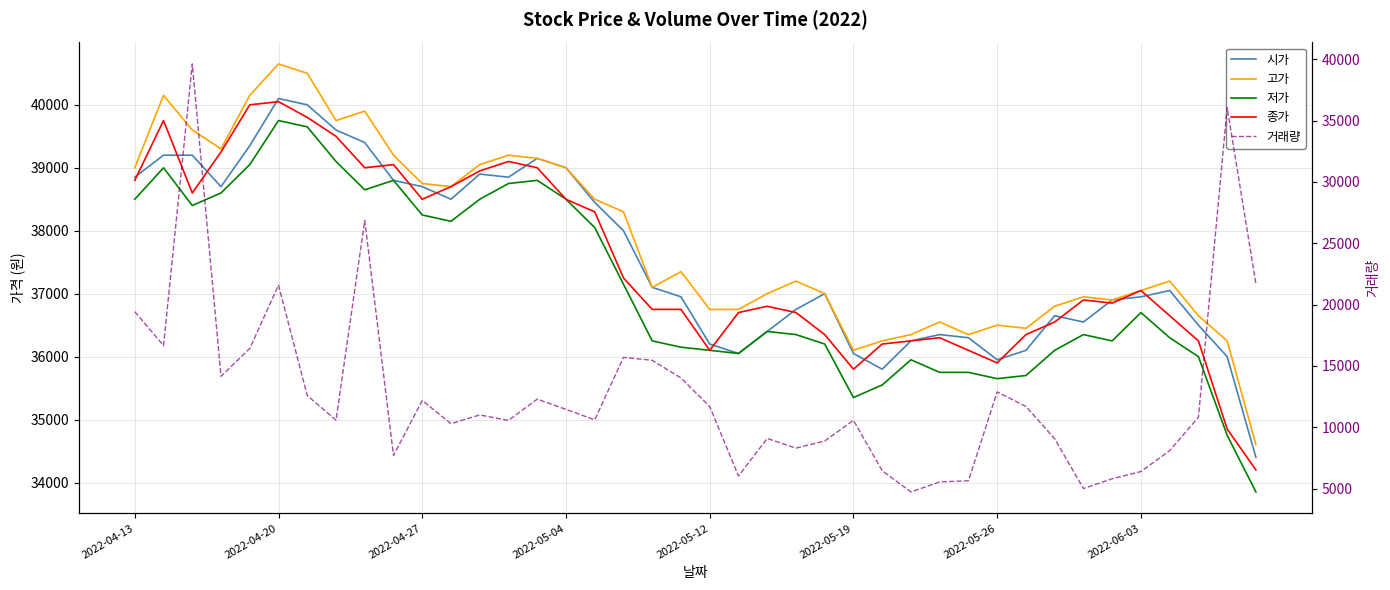

Which series has the largest total across all categories?

고가